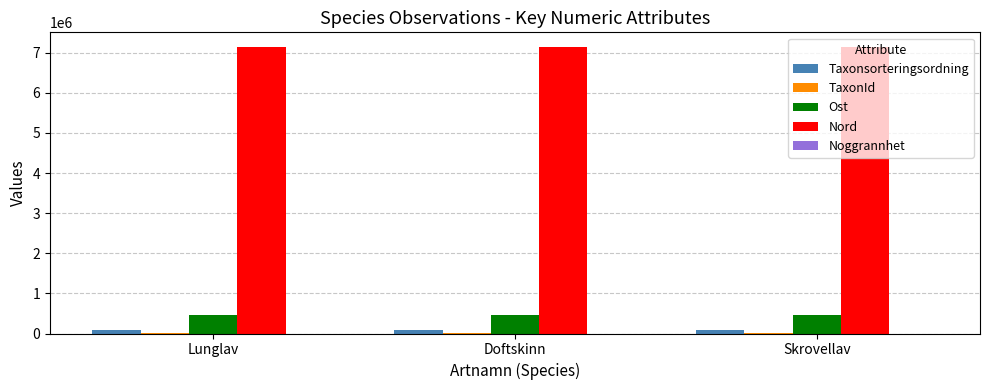

What is the sum of all Ost values?

1372861